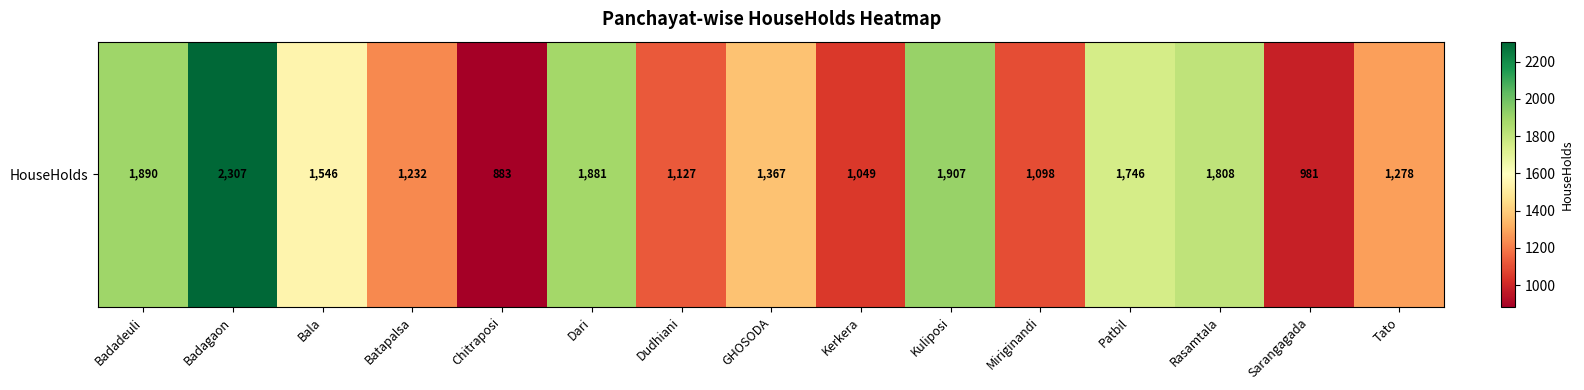

Reading right to left, transcribe all the data shown in this chart.

Tato=1278	Sarangagada=981	Rasamtala=1808	Patbil=1746	Miriginandi=1098	Kuliposi=1907	Kerkera=1049	GHOSODA=1367	Dudhiani=1127	Dari=1881	Chitraposi=883	Batapalsa=1232	Bala=1546	Badagaon=2307	Badadeuli=1890